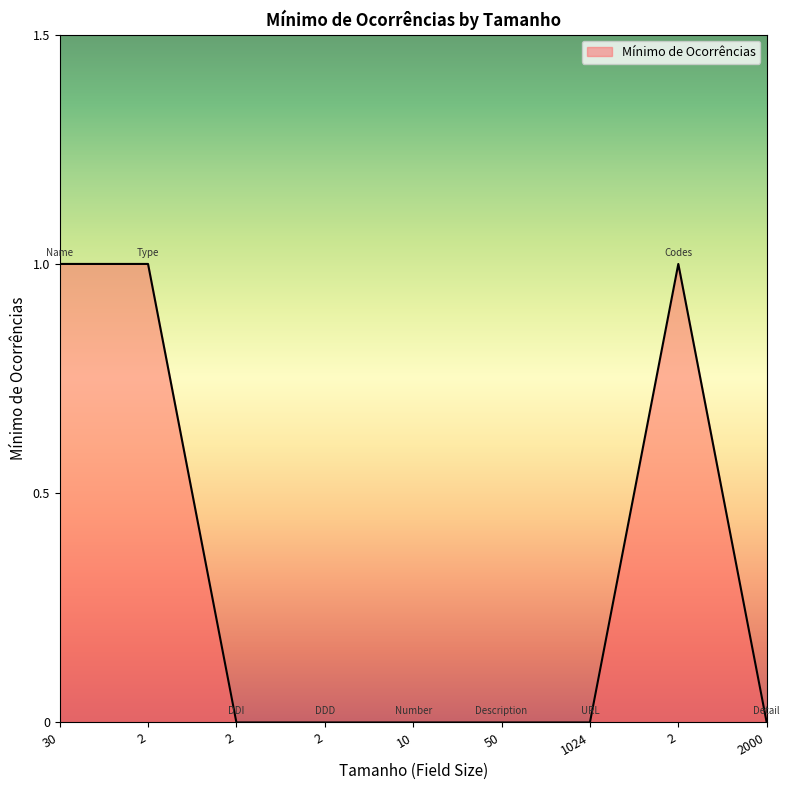

How many lines are shown in the chart?

1